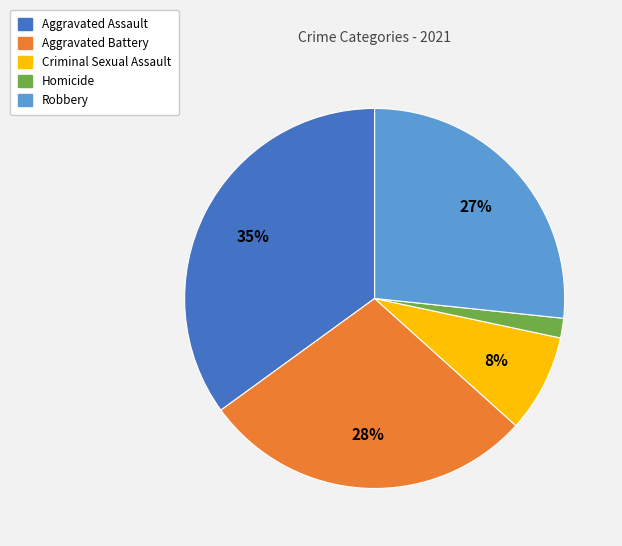

Which category has the biggest portion of the pie?

Aggravated Assault